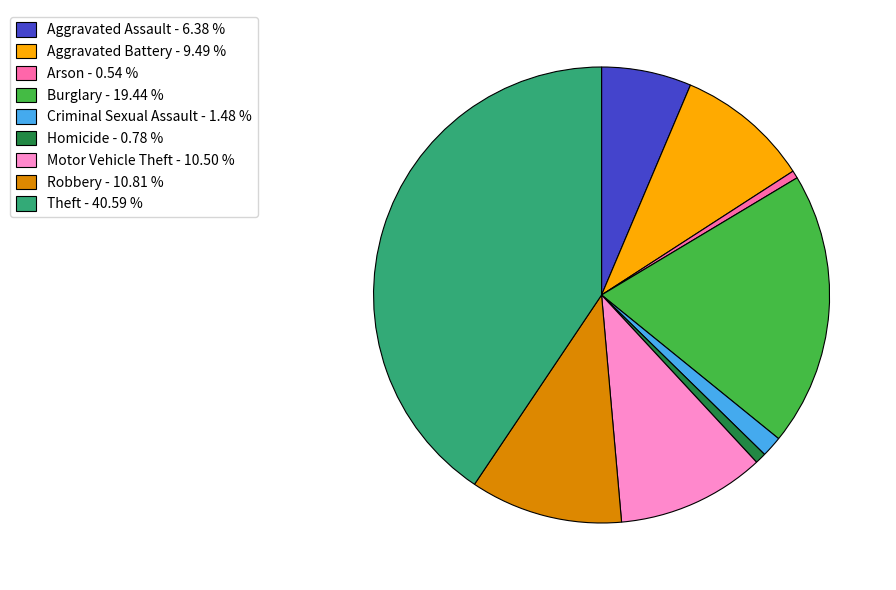

Is there any slice that represents more than half of the pie?

No